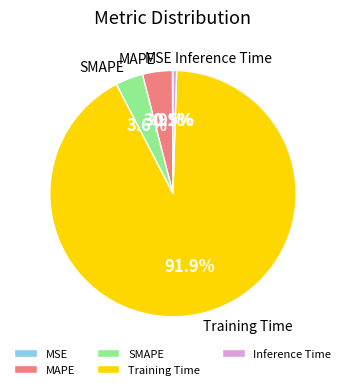

Do Inference Time and Training Time together represent more than half of the pie?

Yes